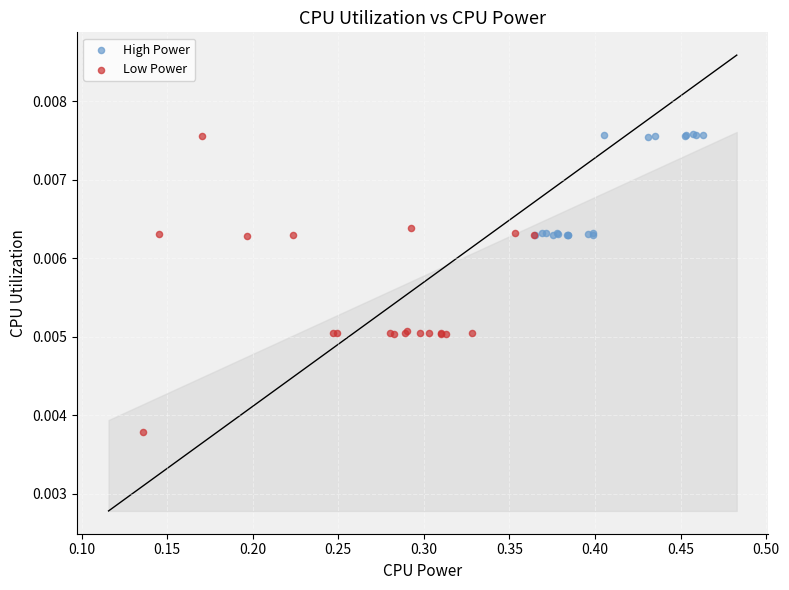

Which series contains the lowest Y value?

Low Power